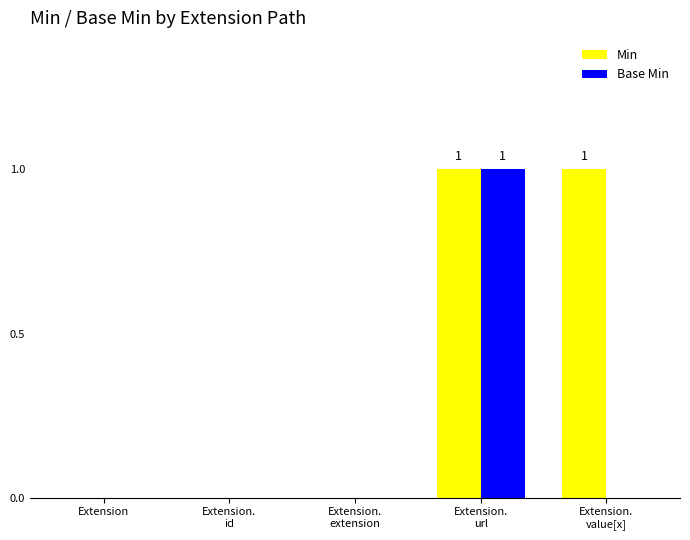

Does the chart contain stacked bars?

No